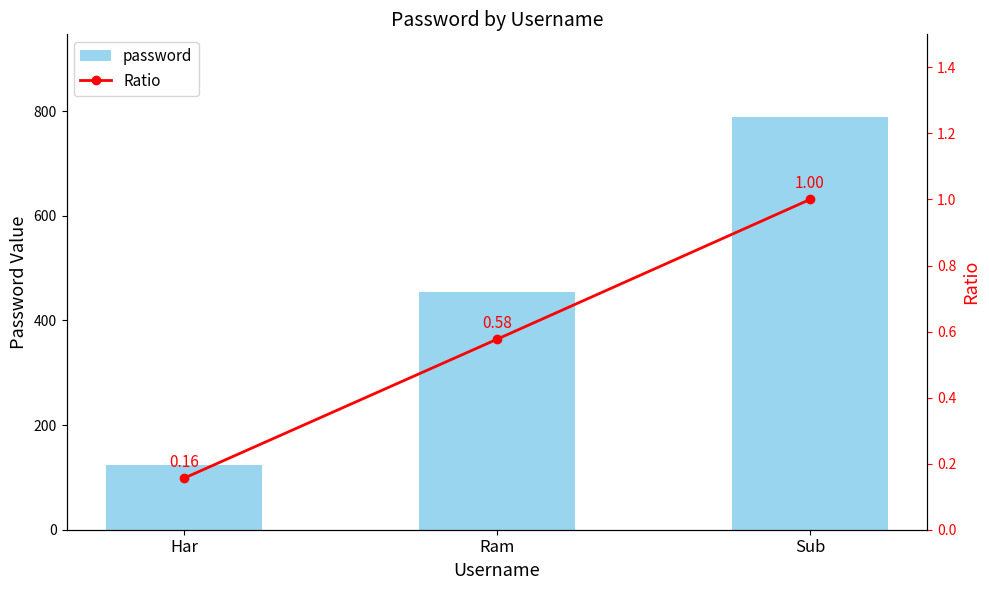

Is the value of Ratio at Ram greater than the value of password at Ram?

No